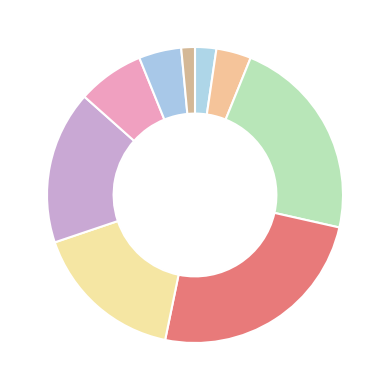

Count the number of slices in the pie.

9